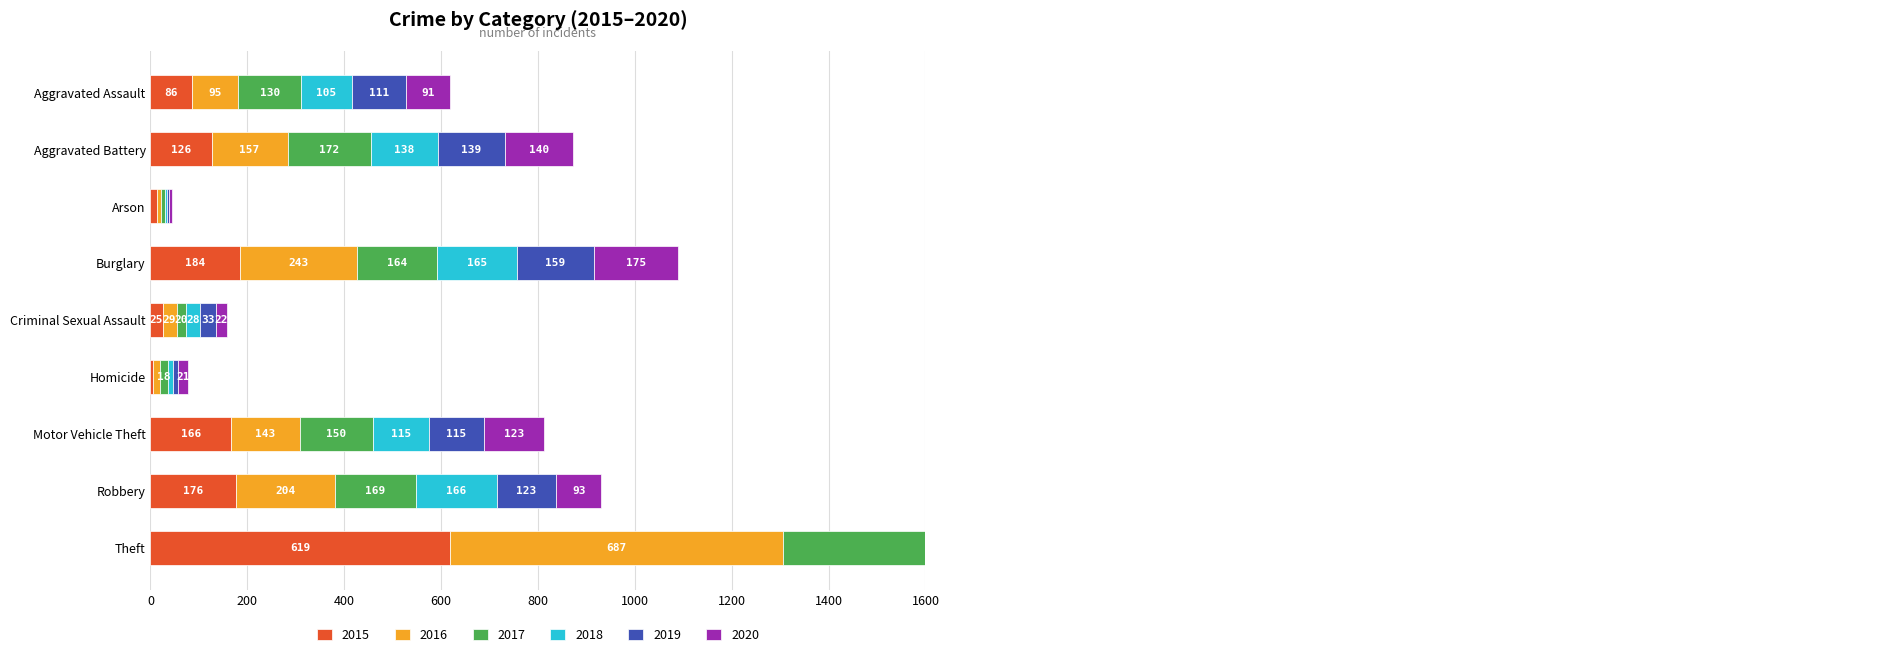

What is the sum of all 2016 values?

1580